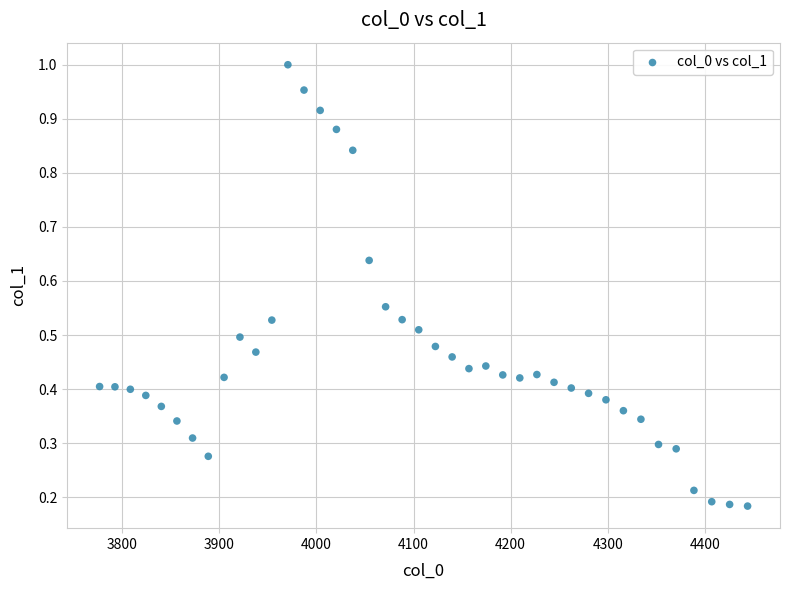

What is the range of X values (max minus min)?

667.4